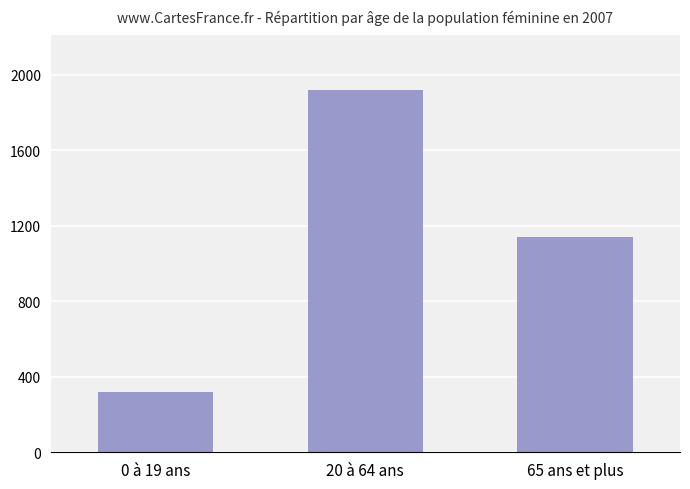

Reading left to right, transcribe all the data shown in this chart.

0 à 19 ans=317	20 à 64 ans=1920	65 ans et plus=1139